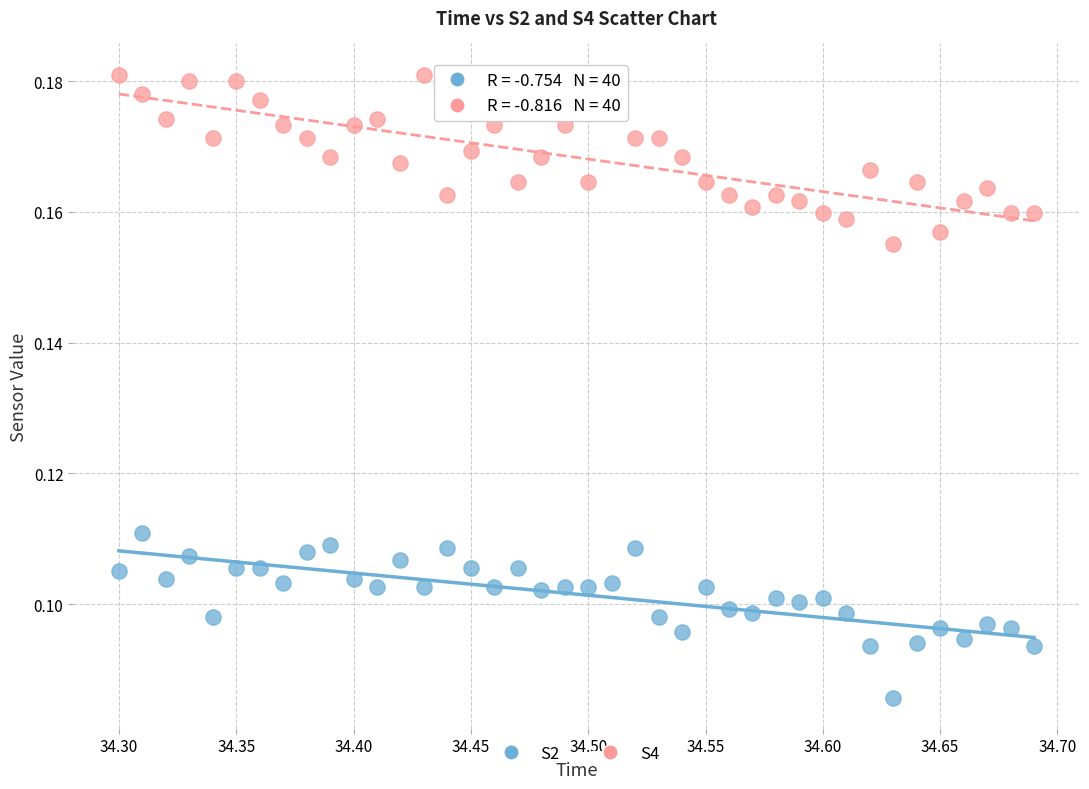

Which series reaches the minimum Y coordinate?

S2